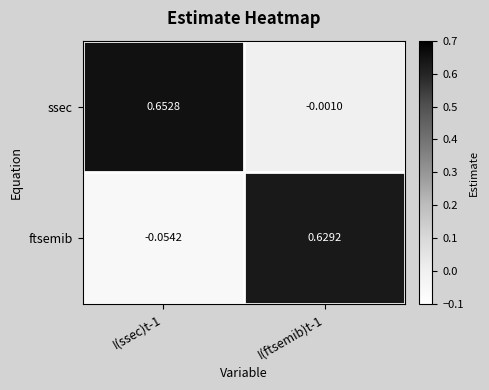

Which series has the largest total across all categories?

ssec